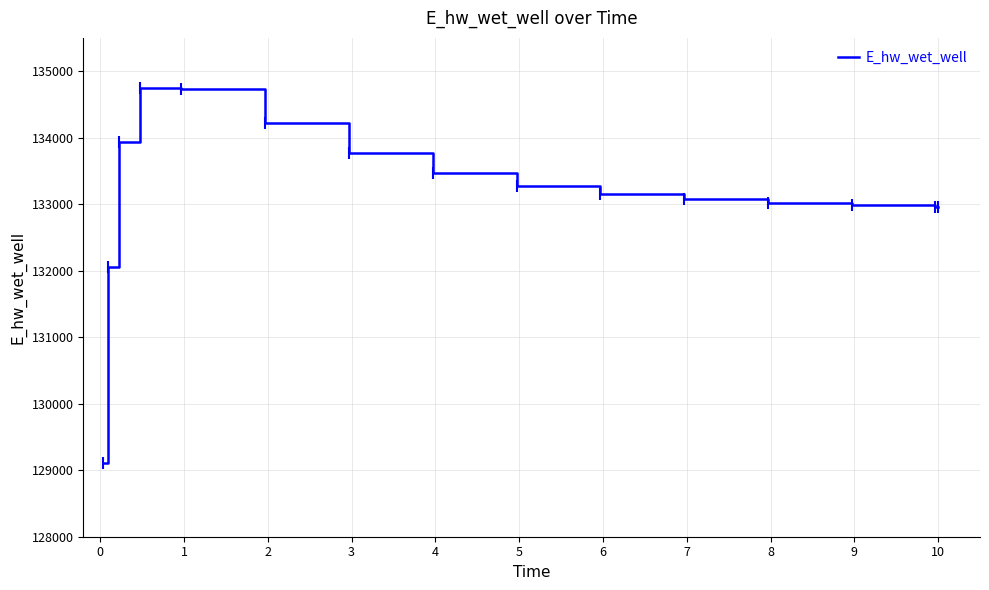

What is the smallest value displayed?

129113.4